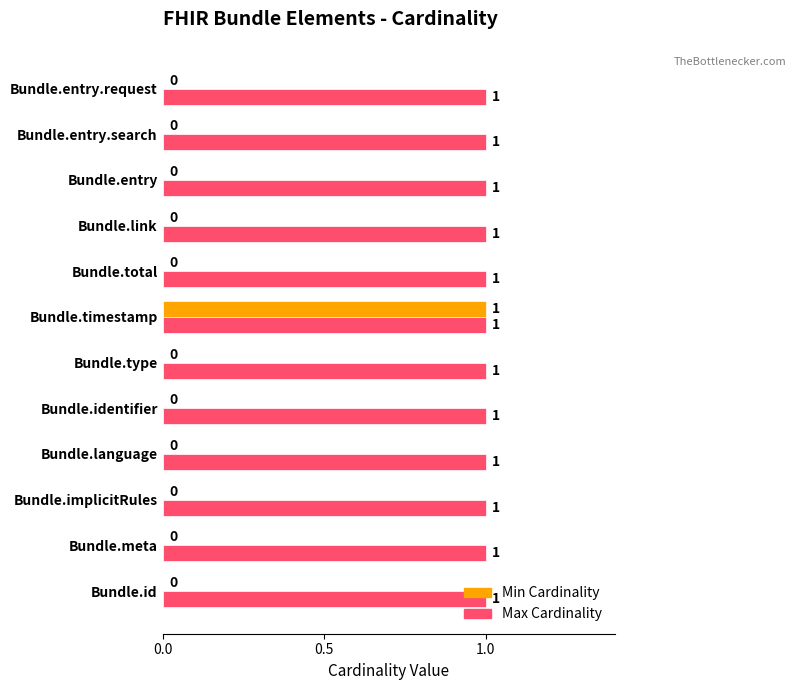

At which label does Min Cardinality reach its peak?

Bundle.timestamp